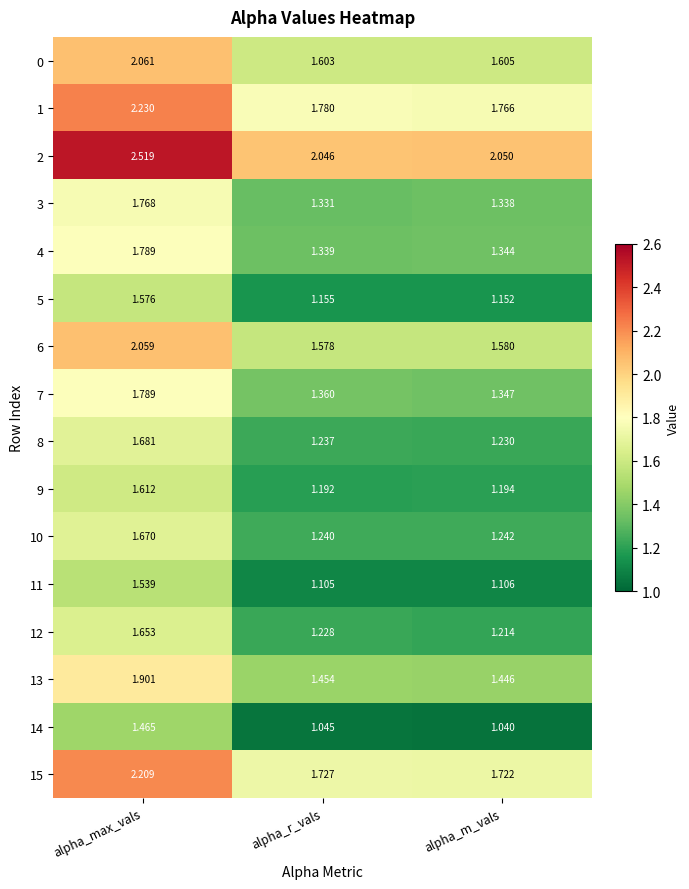

Which category has the highest value in the 15 series?

alpha_max_vals